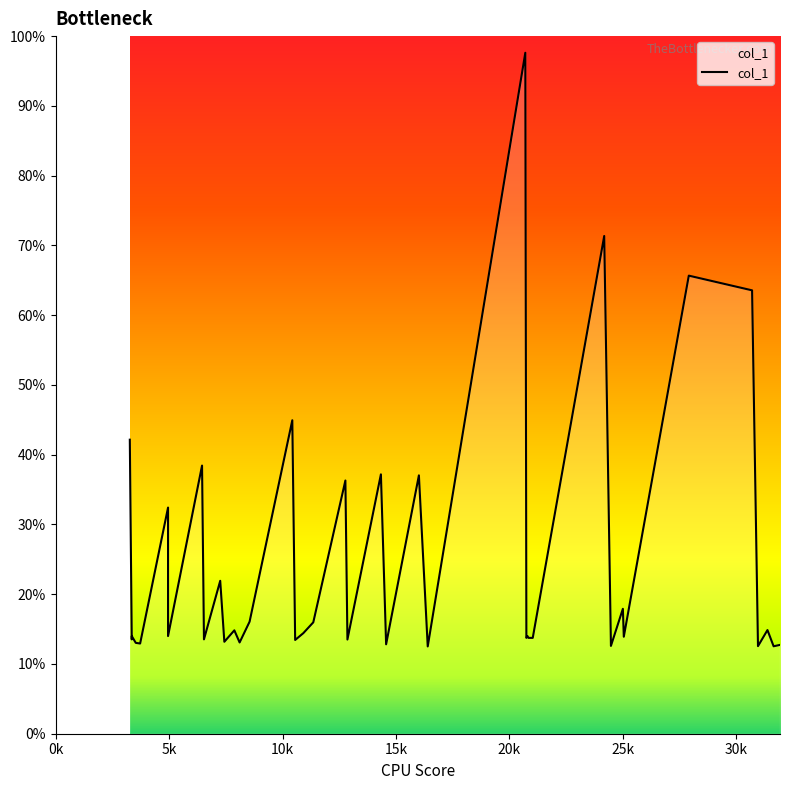

At which label does the data first exceed 14?

0k